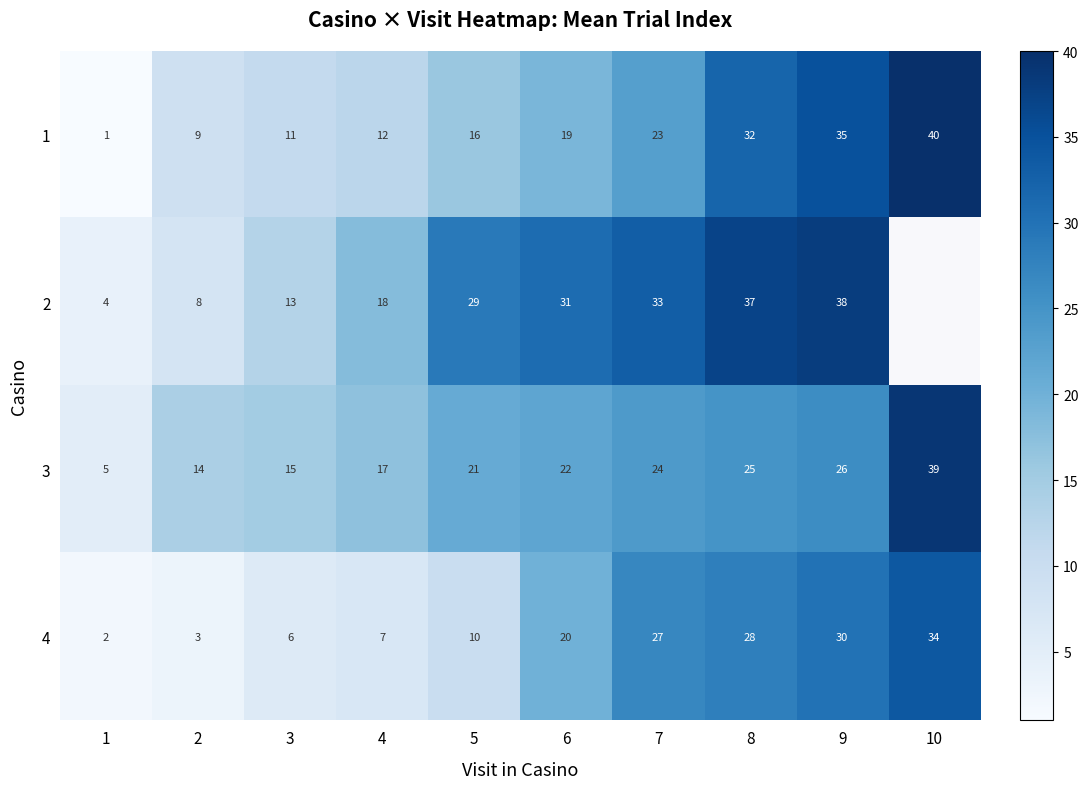

List the labels in order of 1 value, smallest first.

1, 2, 3, 4, 5, 6, 7, 8, 9, 10